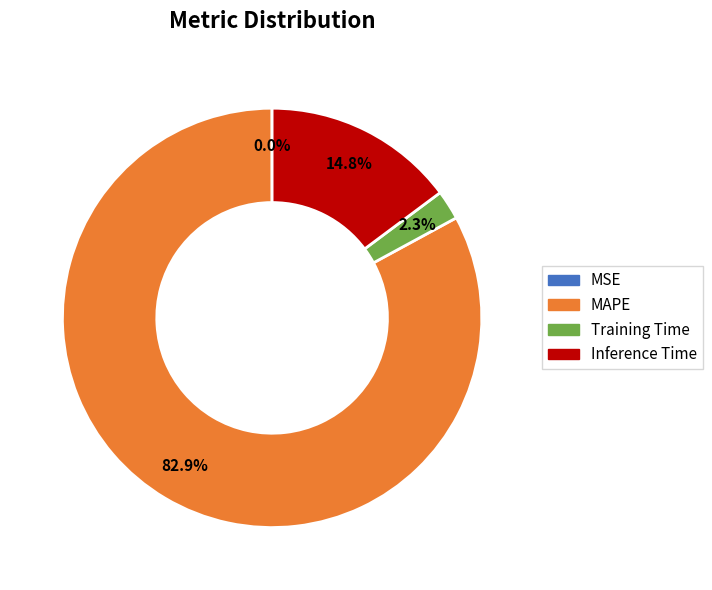

Does any single category account for the majority?

Yes